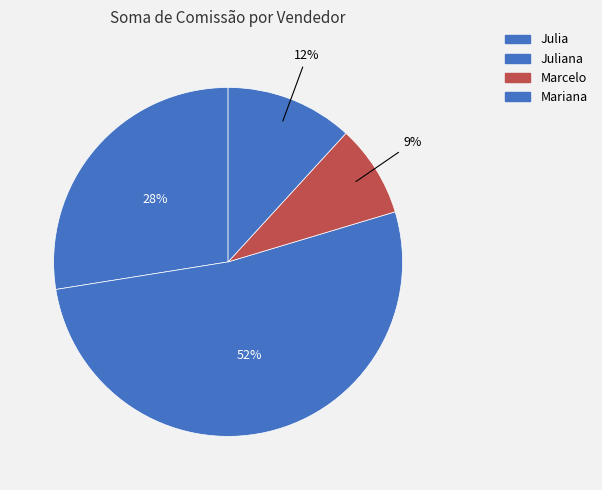

Which category has the smallest portion of the pie?

Marcelo